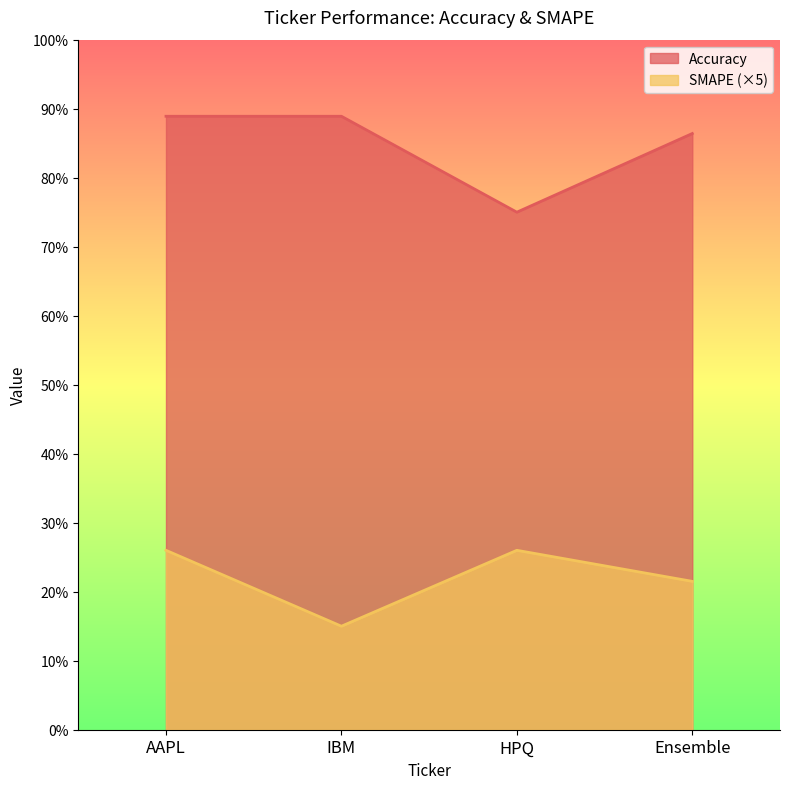

What is the label of the 2nd point from the left?

IBM